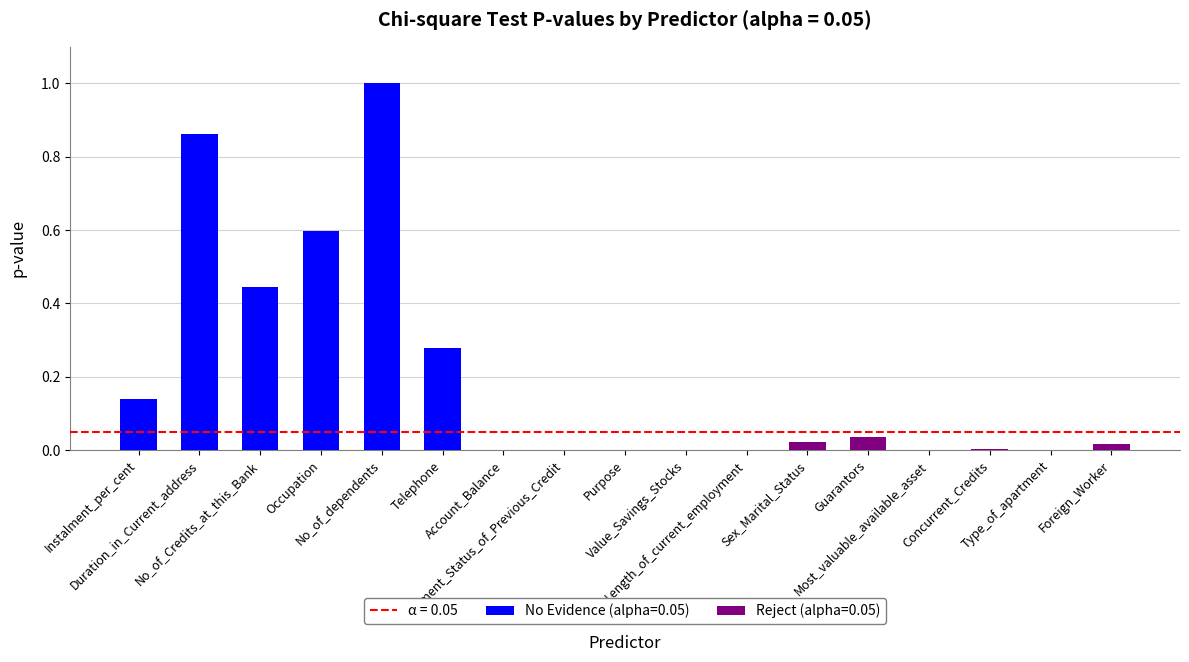

What is the average value?

0.2